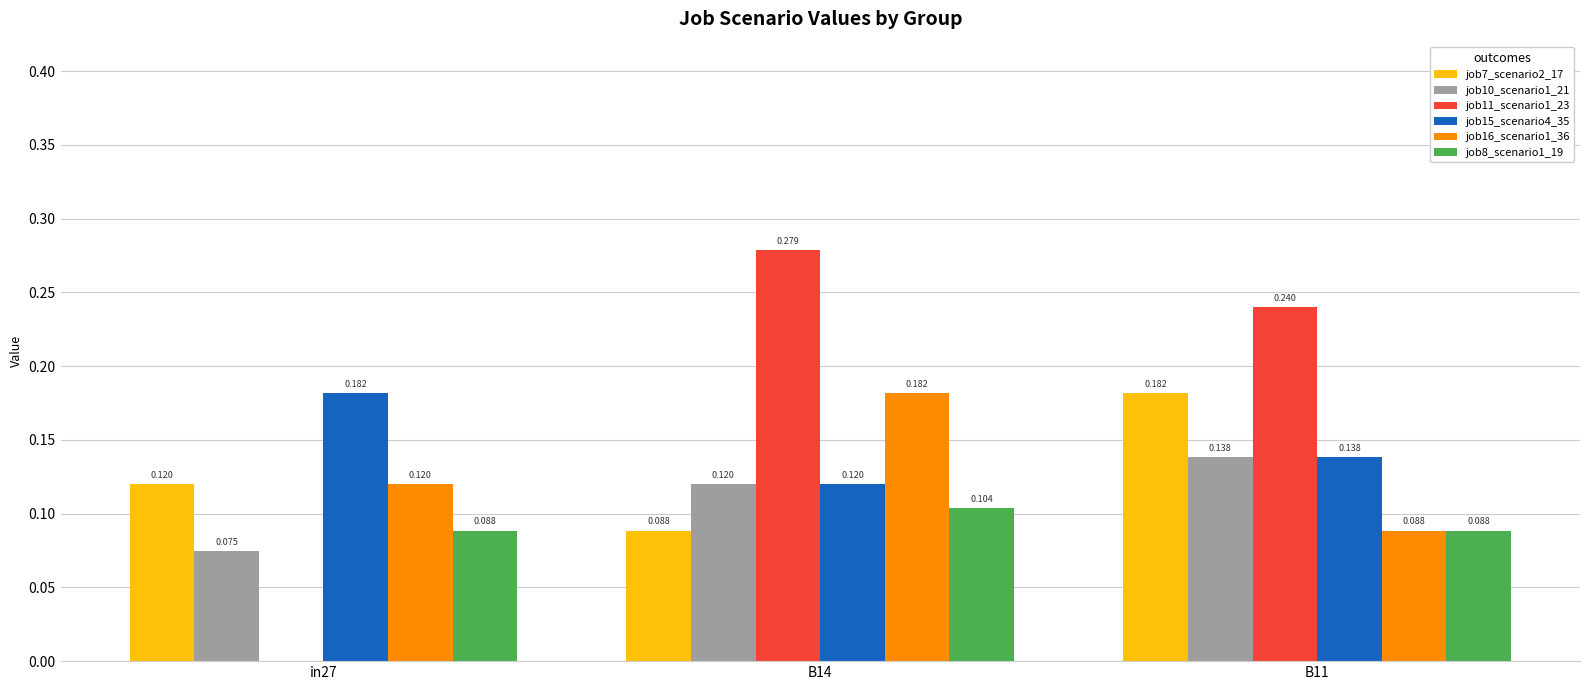

The value of job8_scenario1_19 at in27 is 0.1. True or false?

True